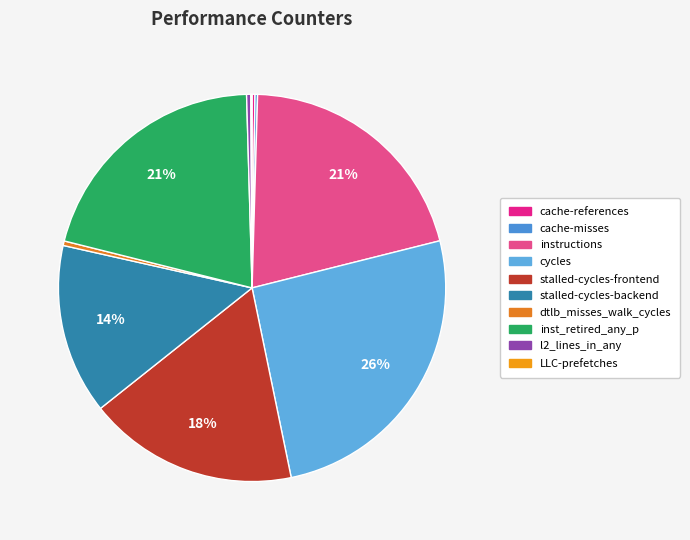

To the nearest percent, what is the combined percentage of inst_retired_any_p and stalled-cycles-backend?

35%